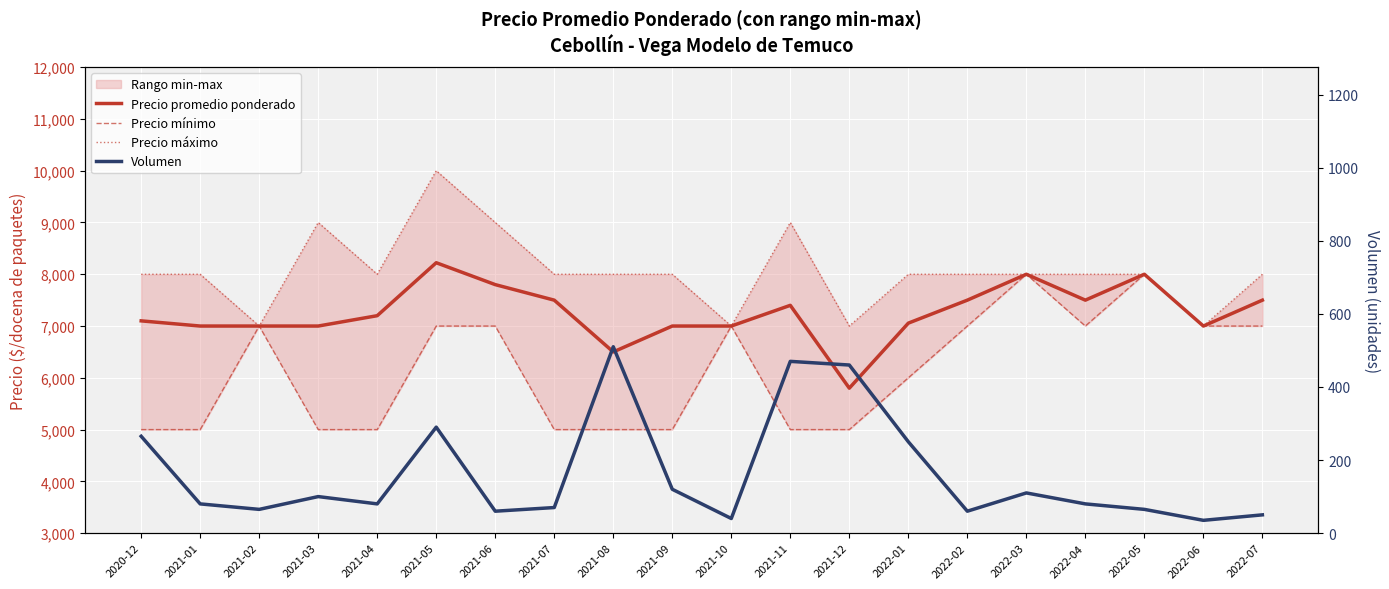

At which category is the sum across all series the highest?

2021-05